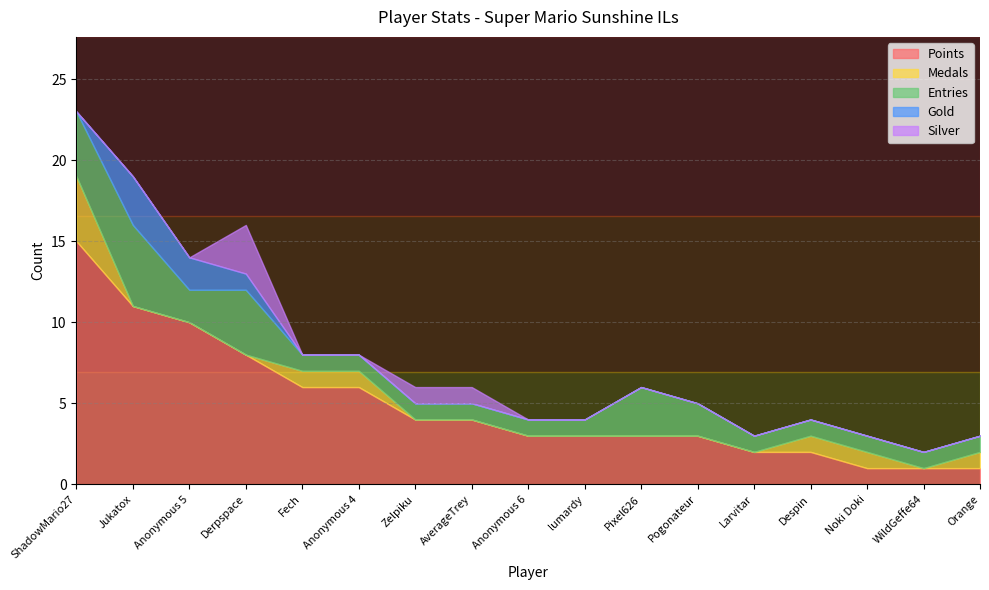

At which category does Entries reach its first local valley?

Anonymous 5